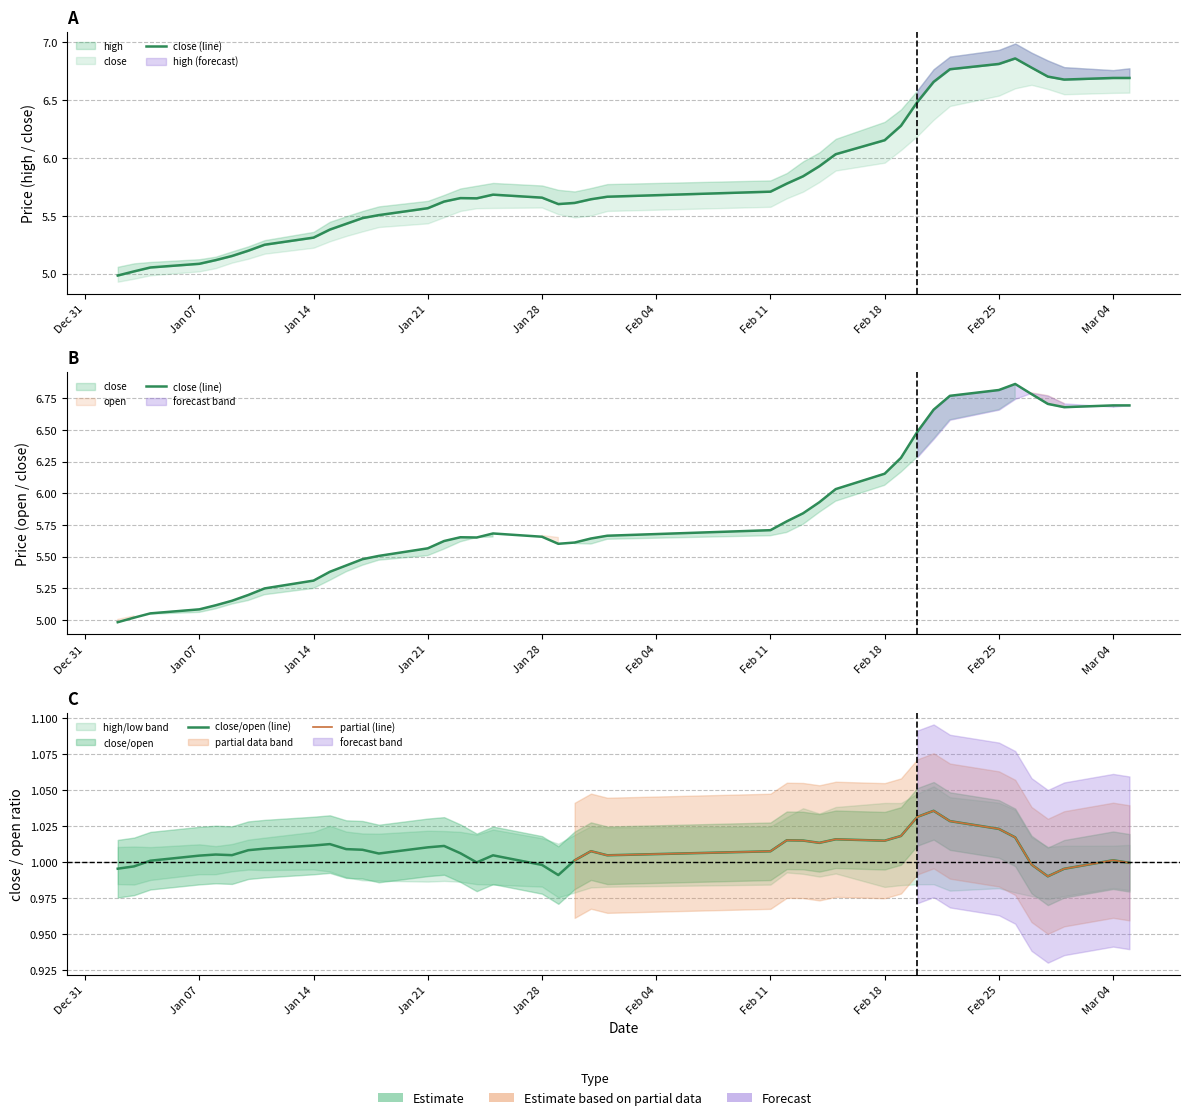

How many lines are shown in the chart?

2